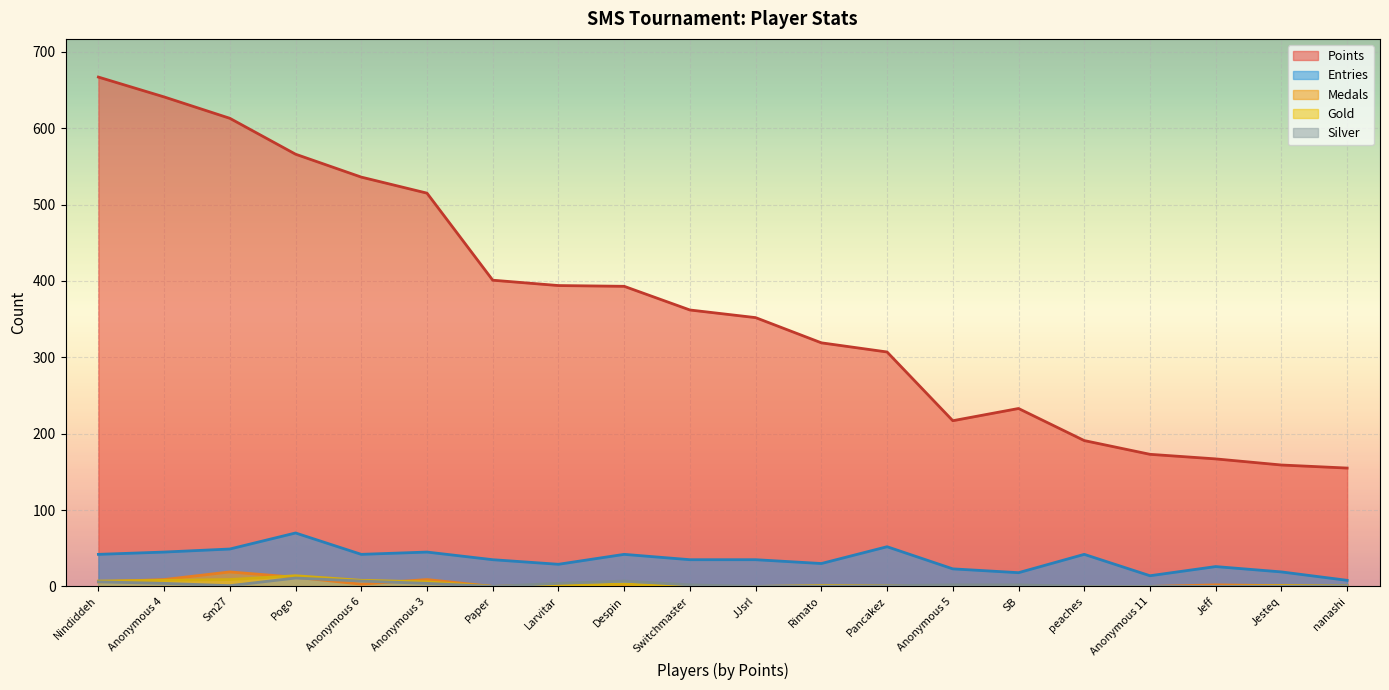

How many distinct data groups are displayed?

5